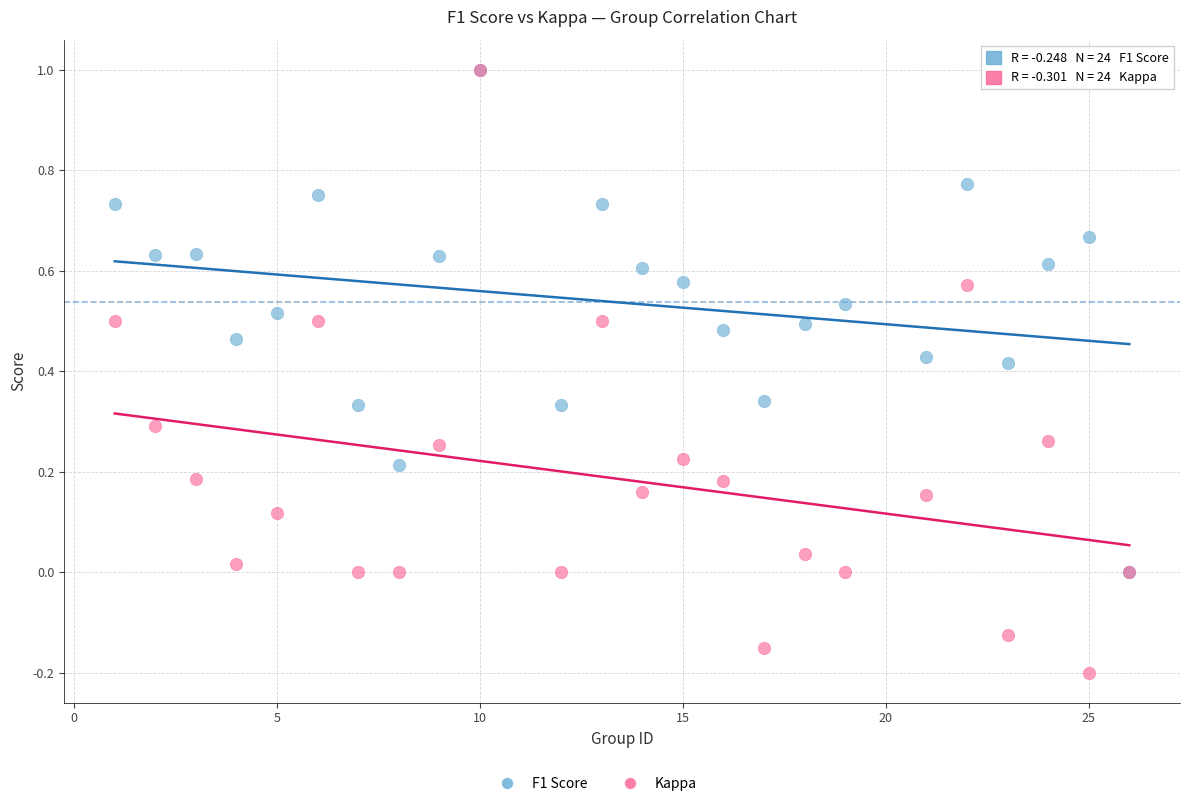

Which series has the widest spread of Y values?

Kappa